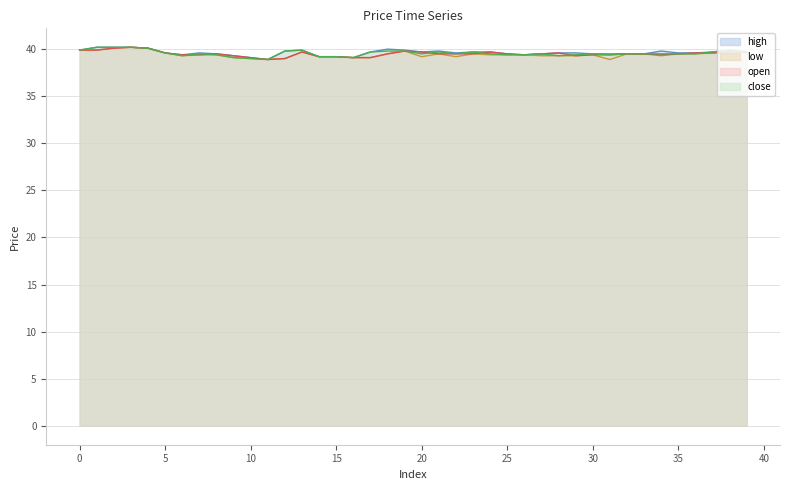

How many interior local valleys does the close series have?

7